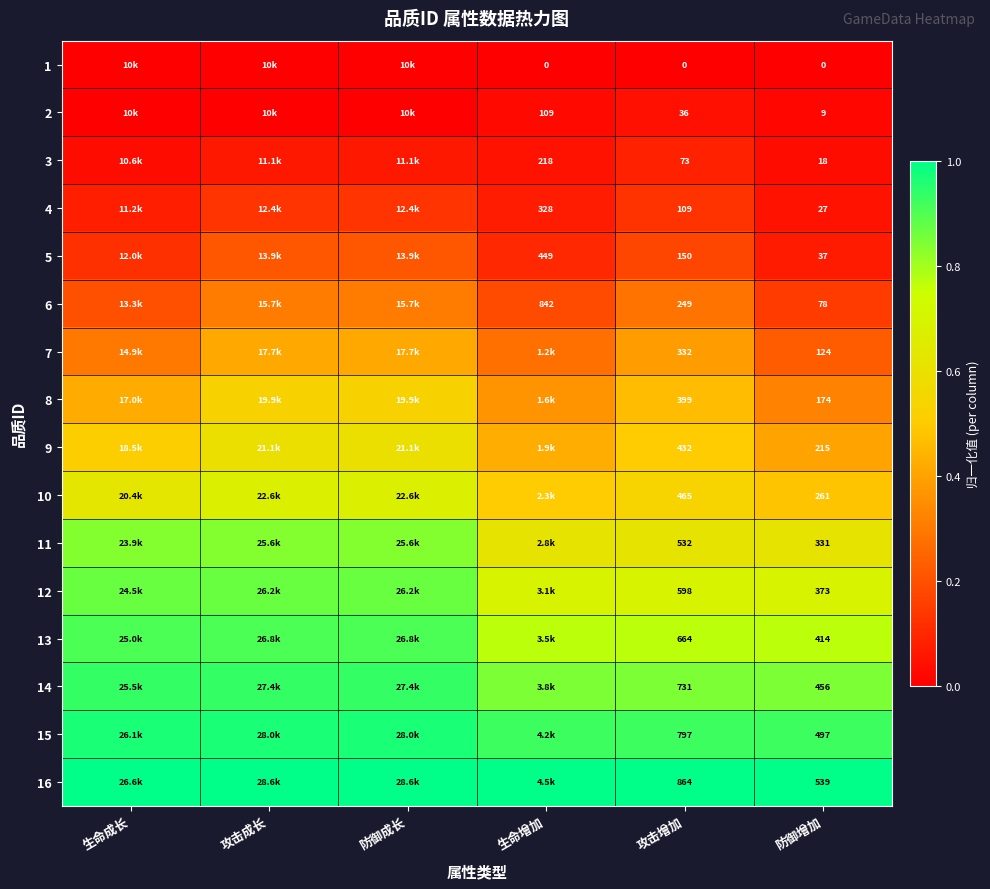

What is the difference between the maximum and minimum values in the 12 series?

0.2